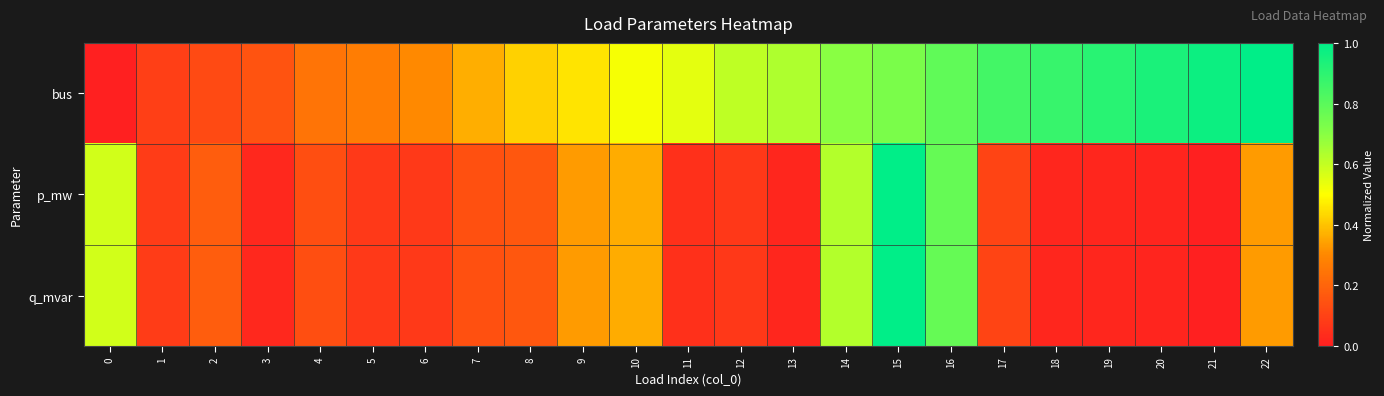

How many data points does each series have?

23